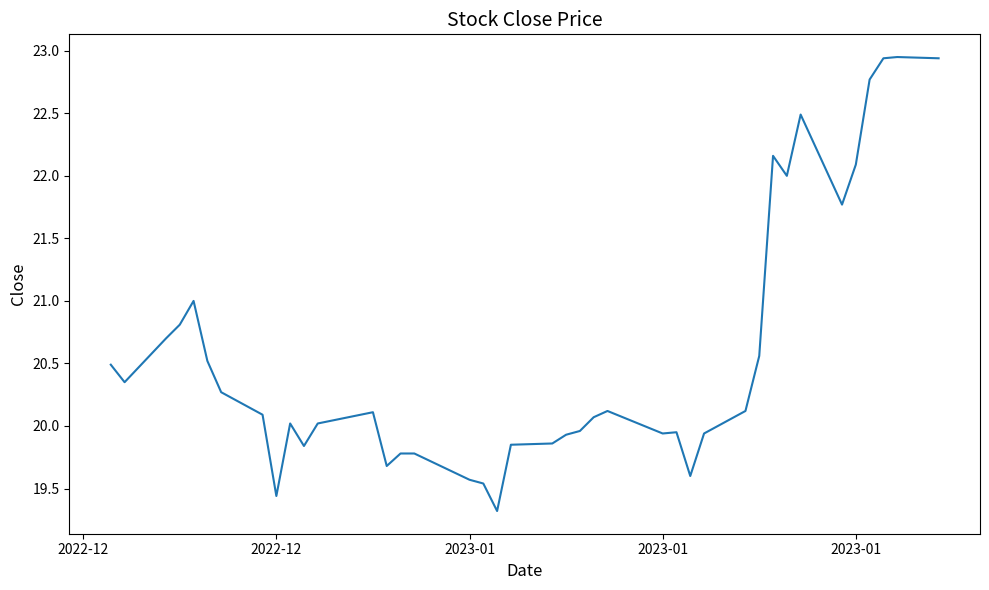

What is the difference between the maximum and minimum values?

3.6